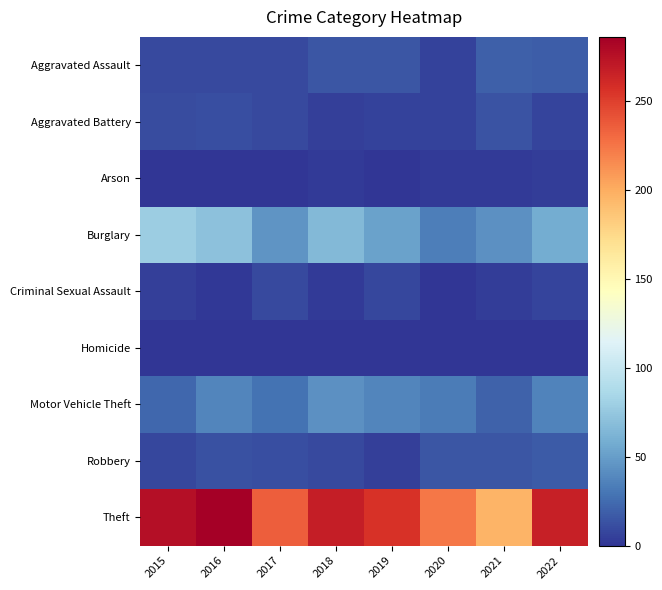

Reading left to right, what are all the values shown in this chart?

Aggravated Assault: 2015=9	2016=9	2017=10	2018=15	2019=15	2020=6	2021=19	2022=18
Aggravated Battery: 2015=11	2016=12	2017=9	2018=5	2019=6	2020=6	2021=14	2022=7
Arson: 2015=1	2016=0	2017=1	2018=3	2019=1	2020=3	2021=3	2022=4
Burglary: 2015=79	2016=71	2017=45	2018=65	2019=52	2020=34	2021=43	2022=58
Criminal Sexual Assault: 2015=5	2016=2	2017=9	2018=3	2019=8	2020=1	2021=4	2022=7
Homicide: 2015=0	2016=1	2017=1	2018=0	2019=0	2020=1	2021=0	2022=0
Motor Vehicle Theft: 2015=23	2016=37	2017=29	2018=43	2019=37	2020=33	2021=21	2022=36
Robbery: 2015=8	2016=13	2017=12	2018=9	2019=5	2020=15	2021=15	2022=17
Theft: 2015=276	2016=286	2017=235	2018=268	2019=256	2020=224	2021=196	2022=266